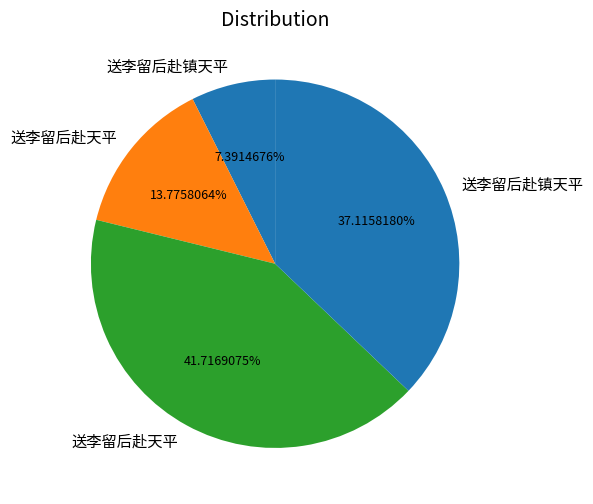

What is the smallest slice in the pie chart?

送李留后赴镇天平